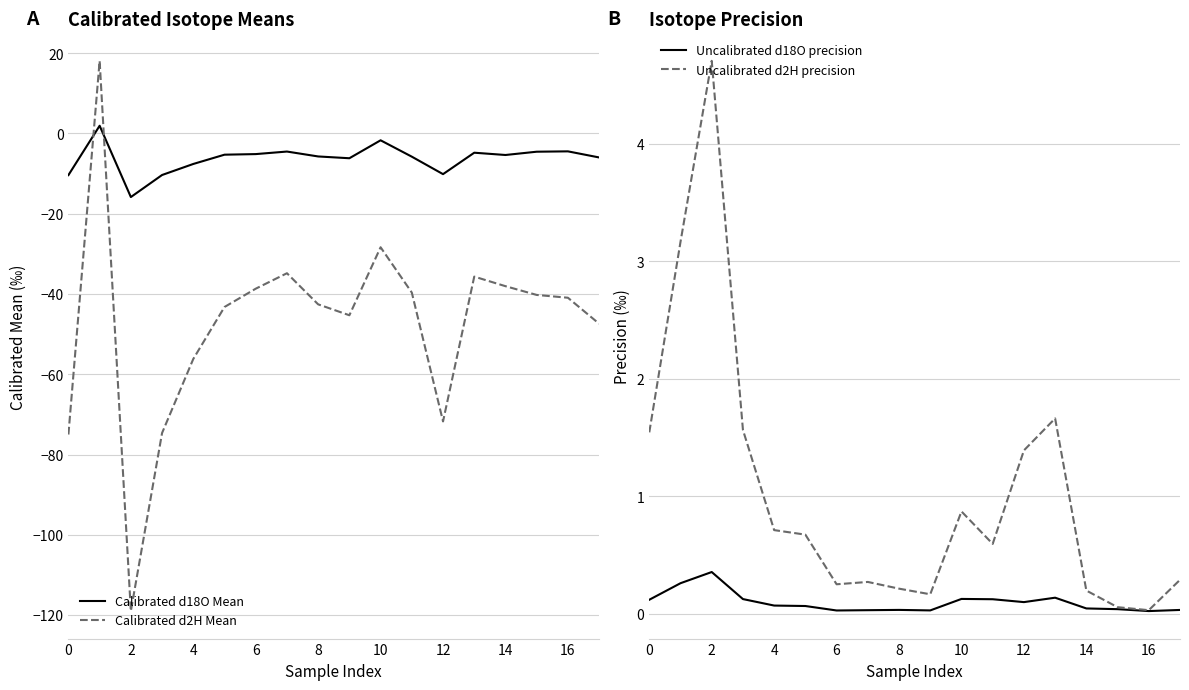

What is the minimum value for Calibrated d18O Mean?

-15.8